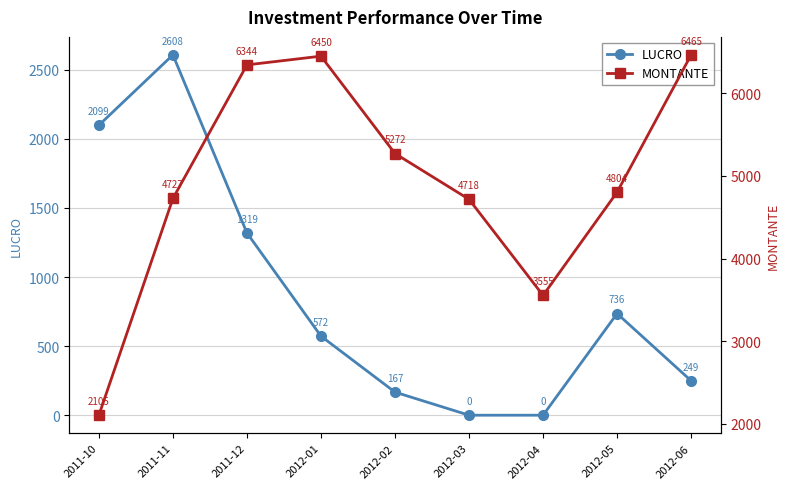

What are all the series names shown in the legend?

LUCRO, MONTANTE